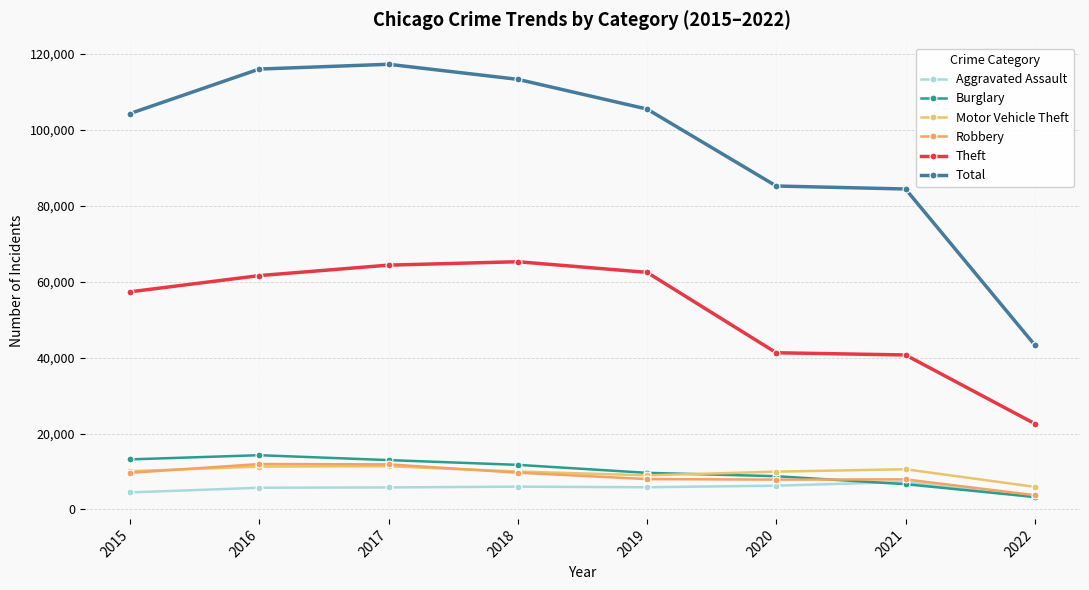

Does the chart have visible grid lines?

Yes